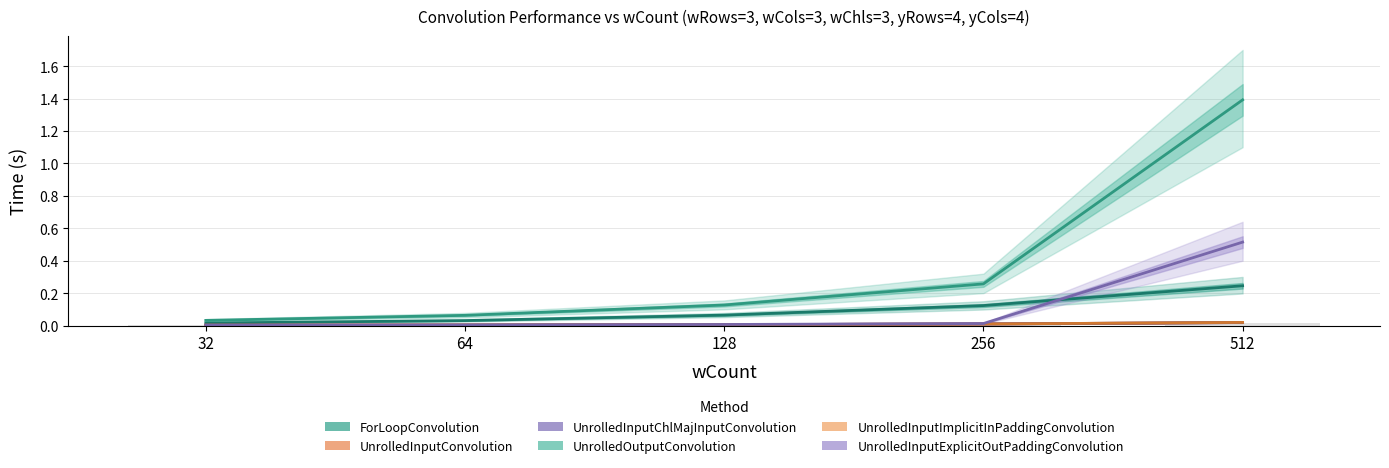

List the labels in order of UnrolledInputConvolution value, largest first.

512, 256, 128, 64, 32